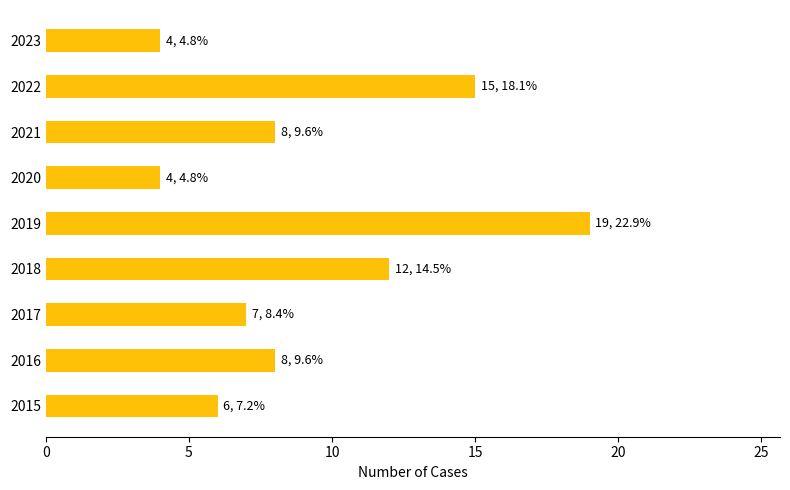

At which label is the value closest to 11?

2018